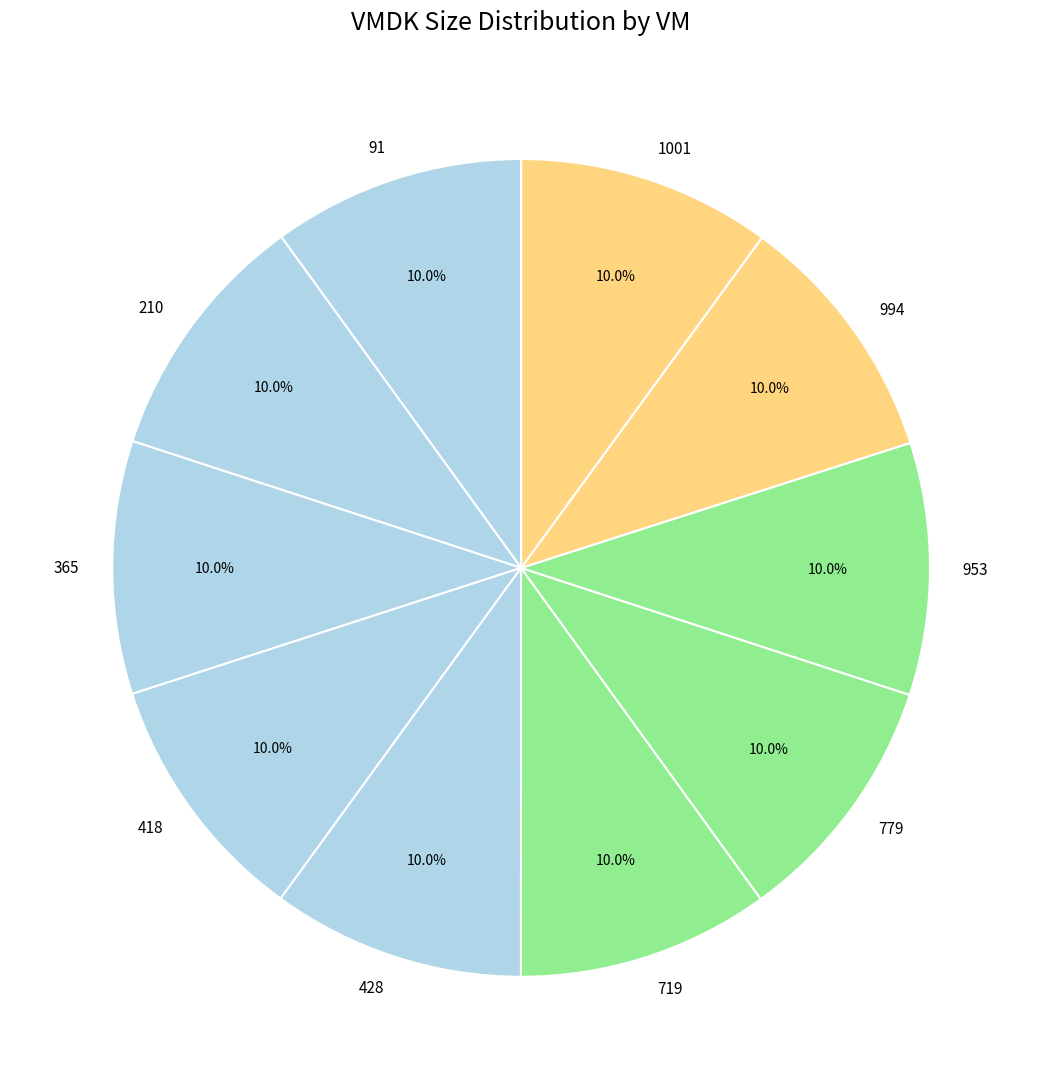

To the nearest percent, what portion does 91 represent?

10%